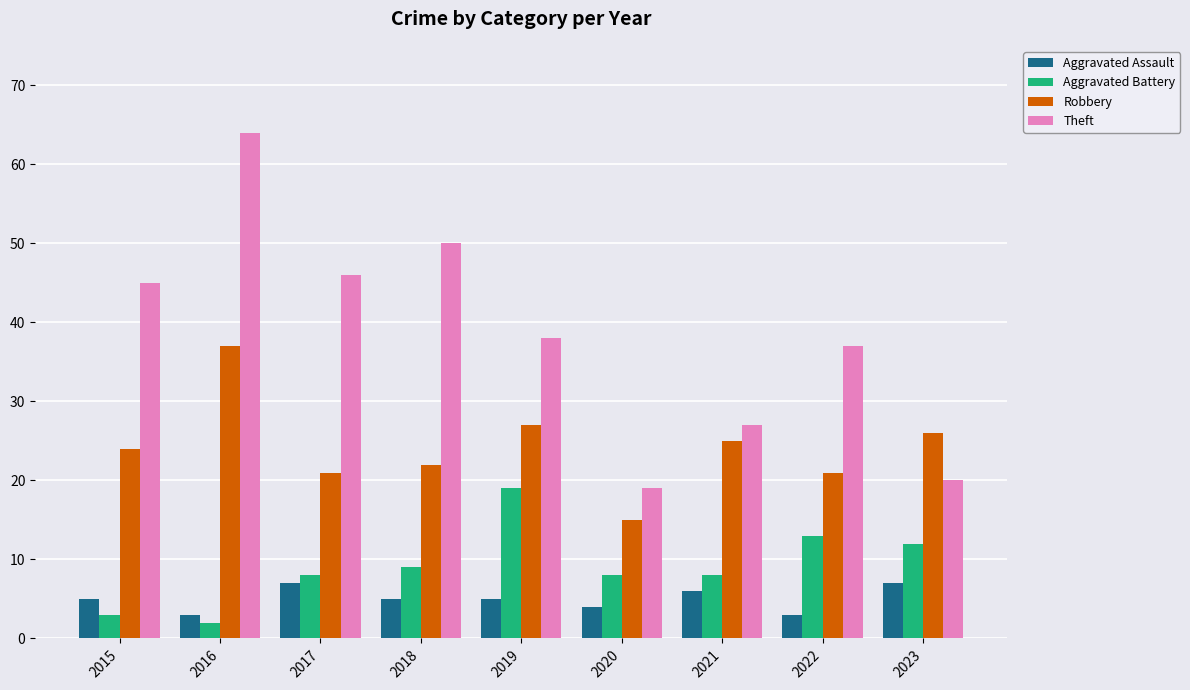

What is the difference between the second highest and second lowest values in the Aggravated Assault series?

4